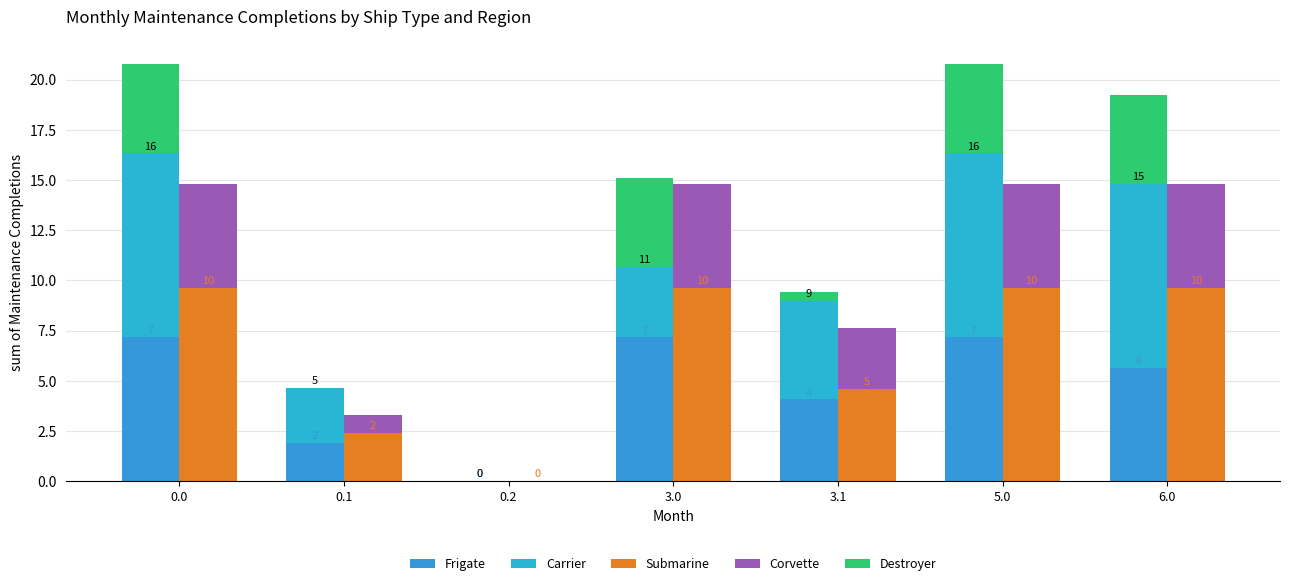

How many values in the Frigate series are below 5?

3